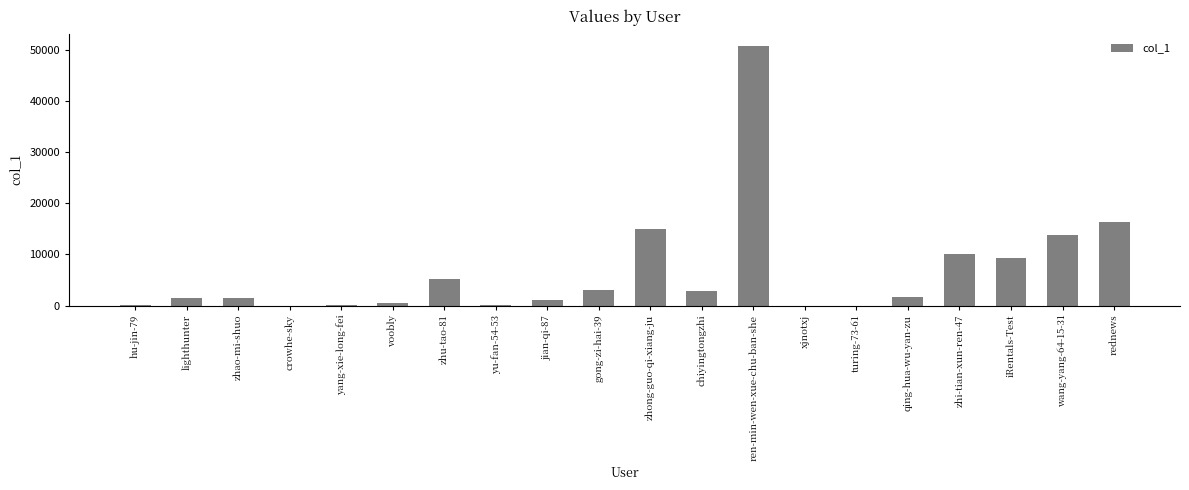

What is the sum of all values?

132805